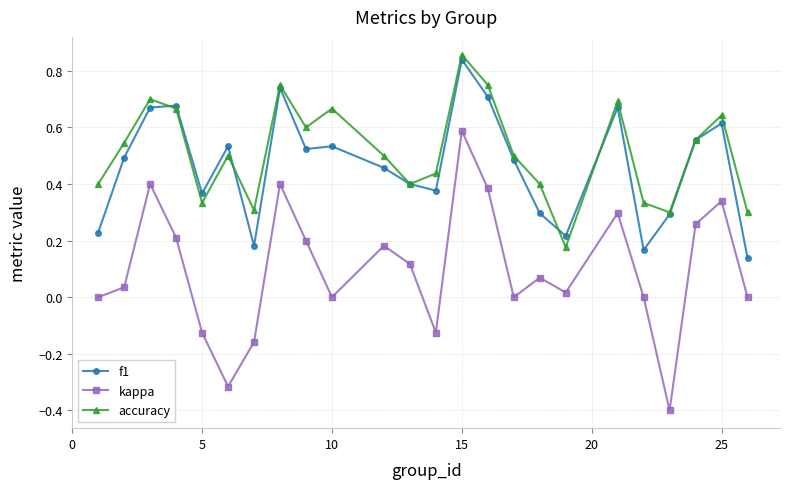

Which series has the largest range (max minus min)?

kappa